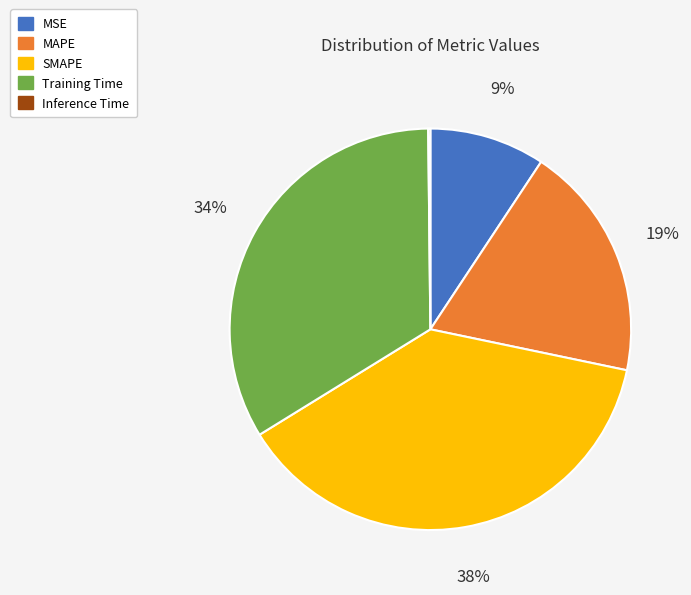

Which category has the biggest portion of the pie?

SMAPE